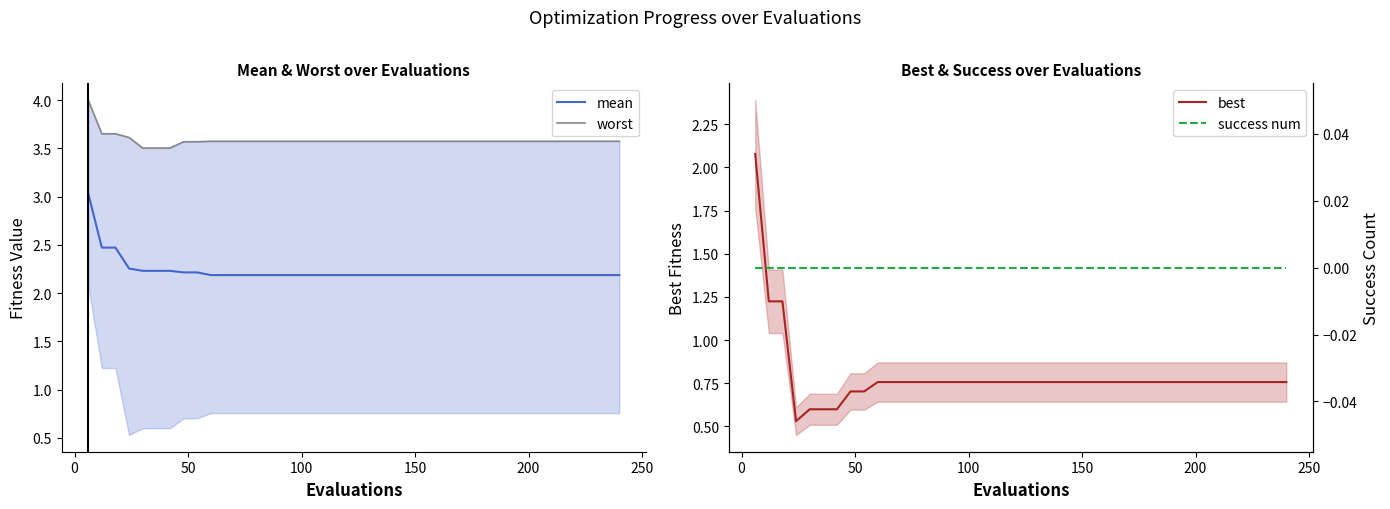

True or false: best and worst cross at least once.

False